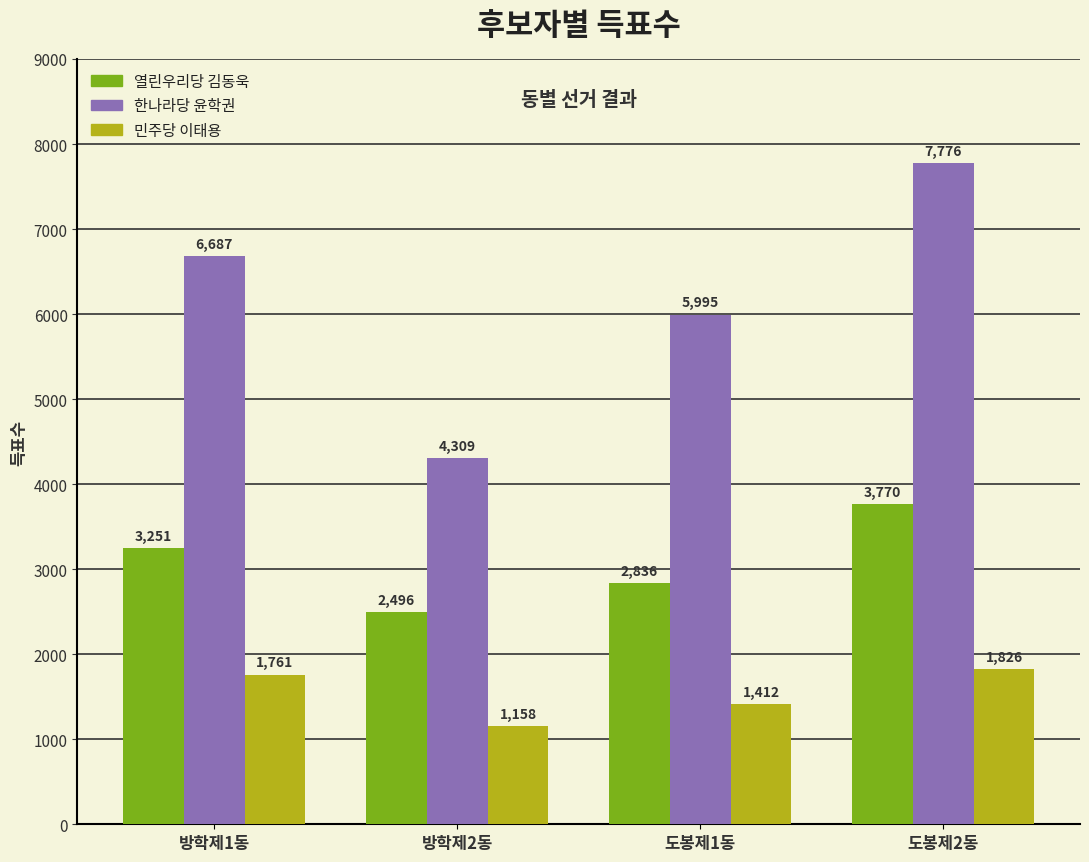

How many bars are there in total?

12